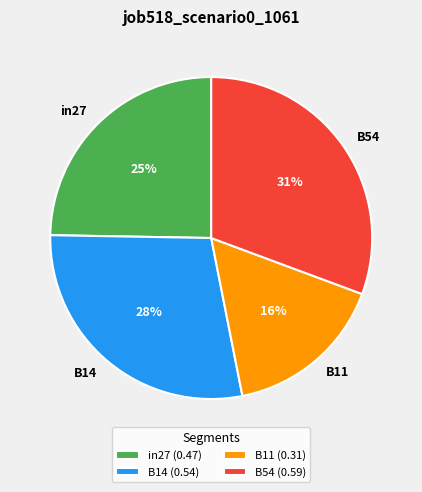

Between B11 and B14, which is larger?

B14